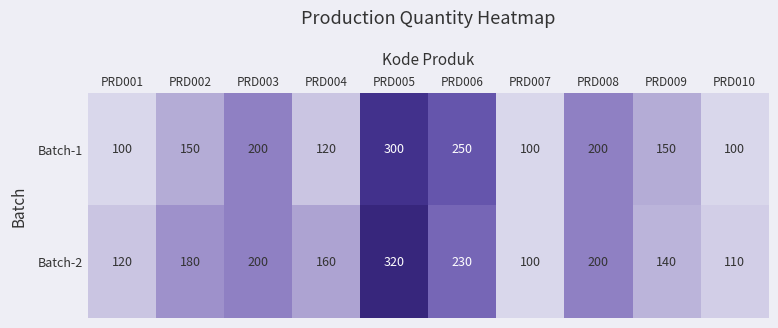

How many categories are shown in the chart?

10